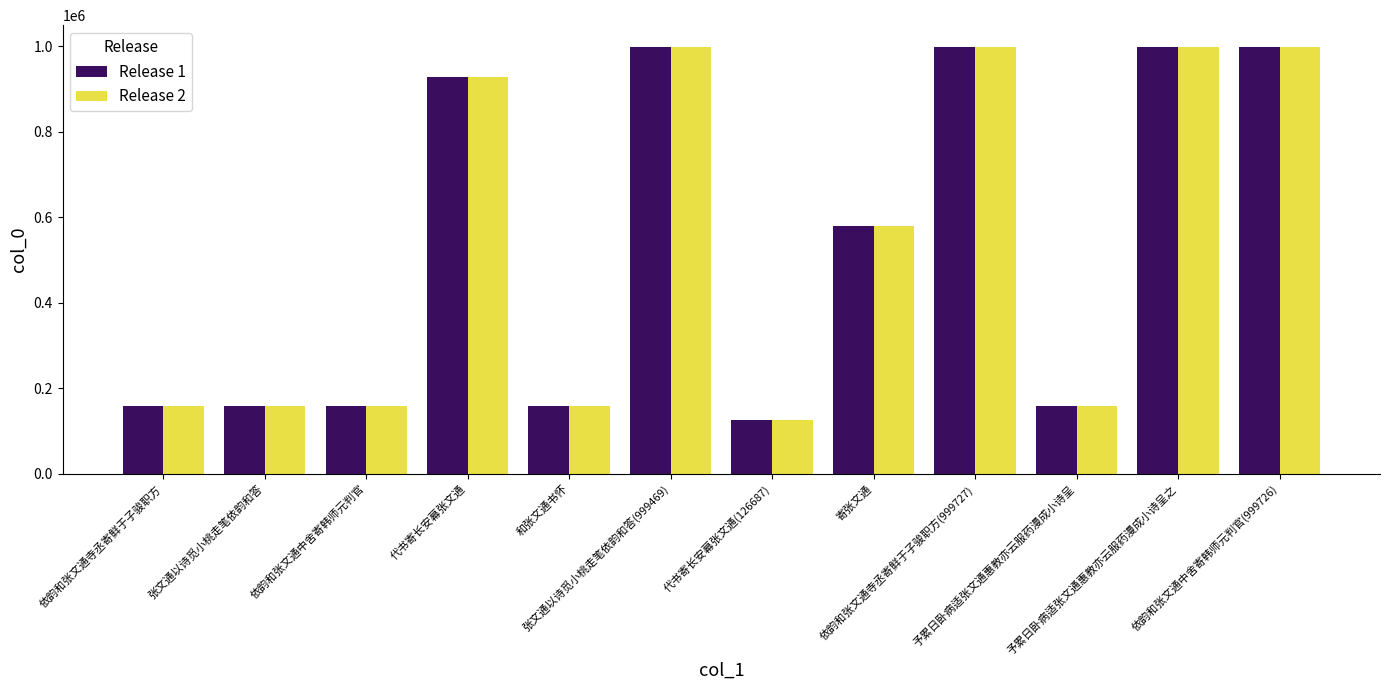

Does the chart contain any negative values?

No